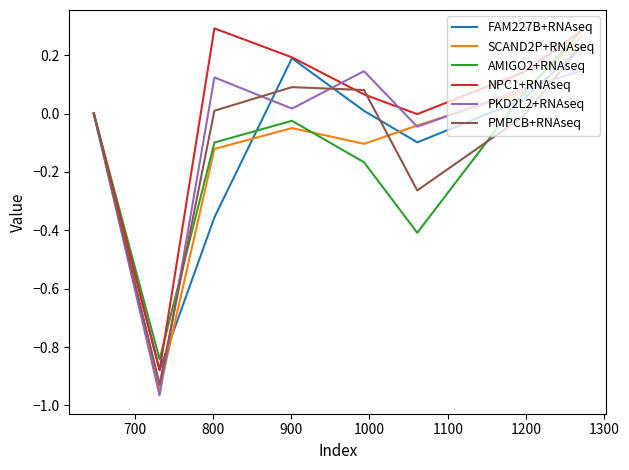

Does the chart display data point markers on the line(s)?

No